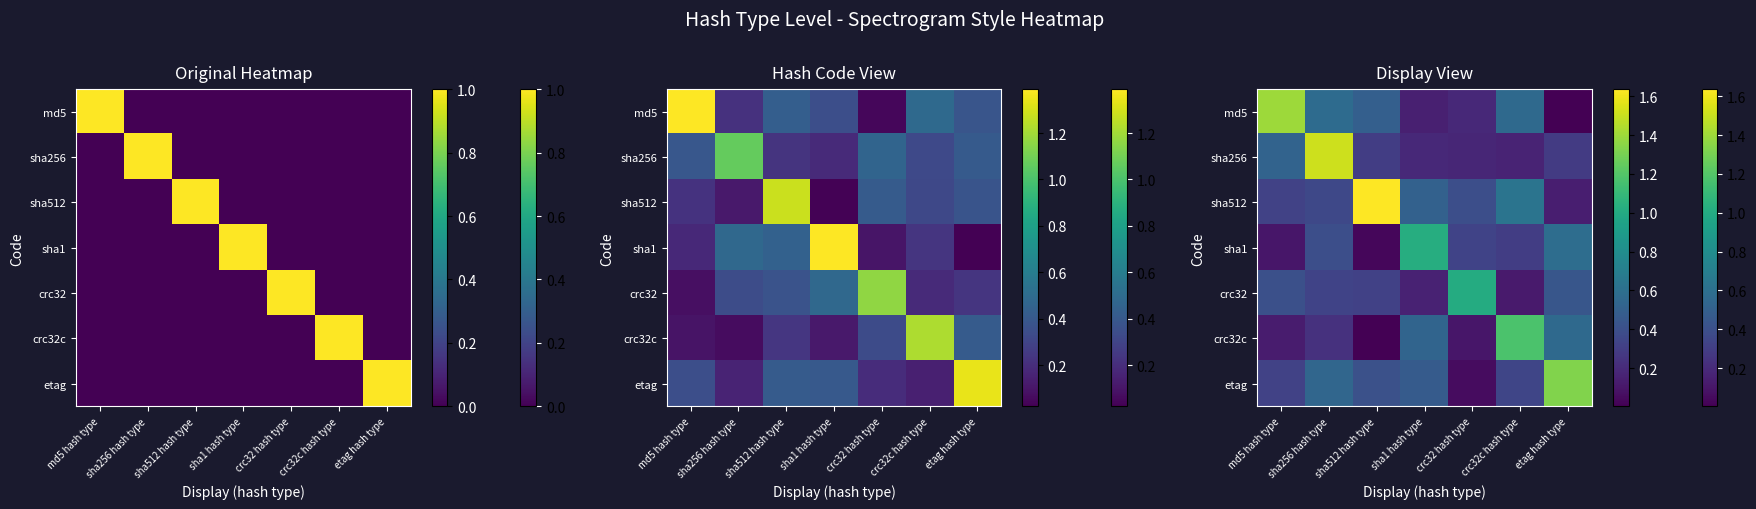

Is the value of sha256 at crc32 hash type greater than the value of sha512 at md5 hash type?

No